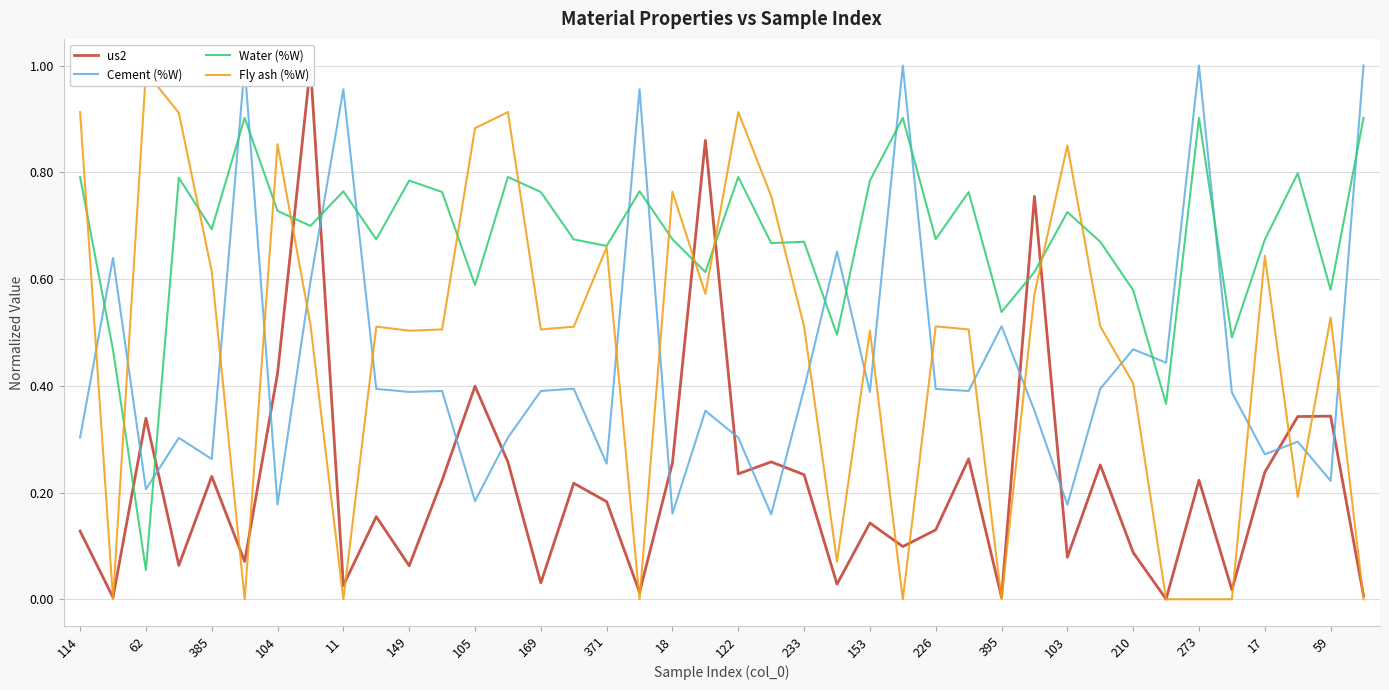

What is the maximum value for Water (%W)?

0.9